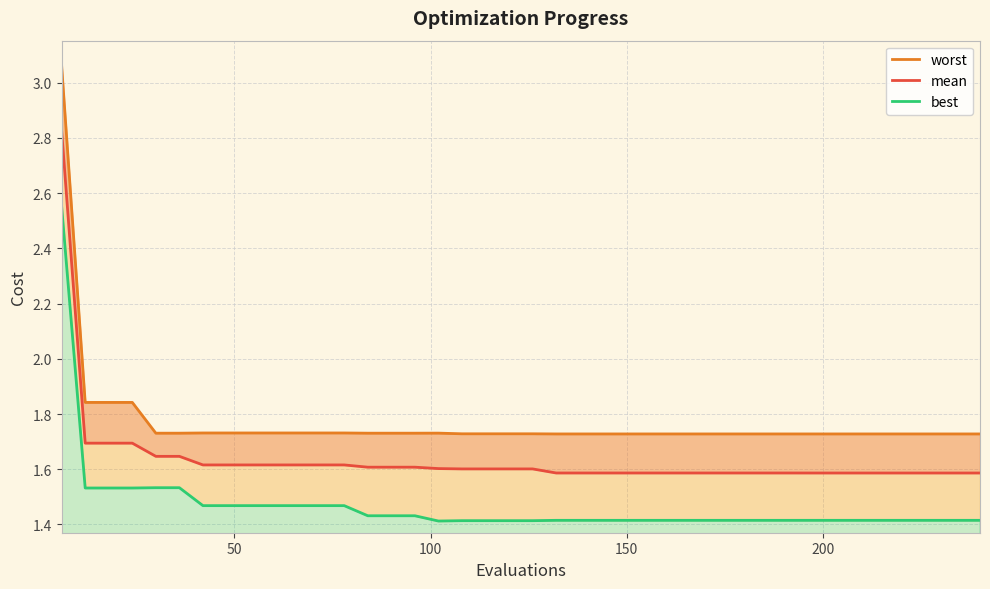

Rank the series by their maximum value, from highest to lowest.

worst, mean, best